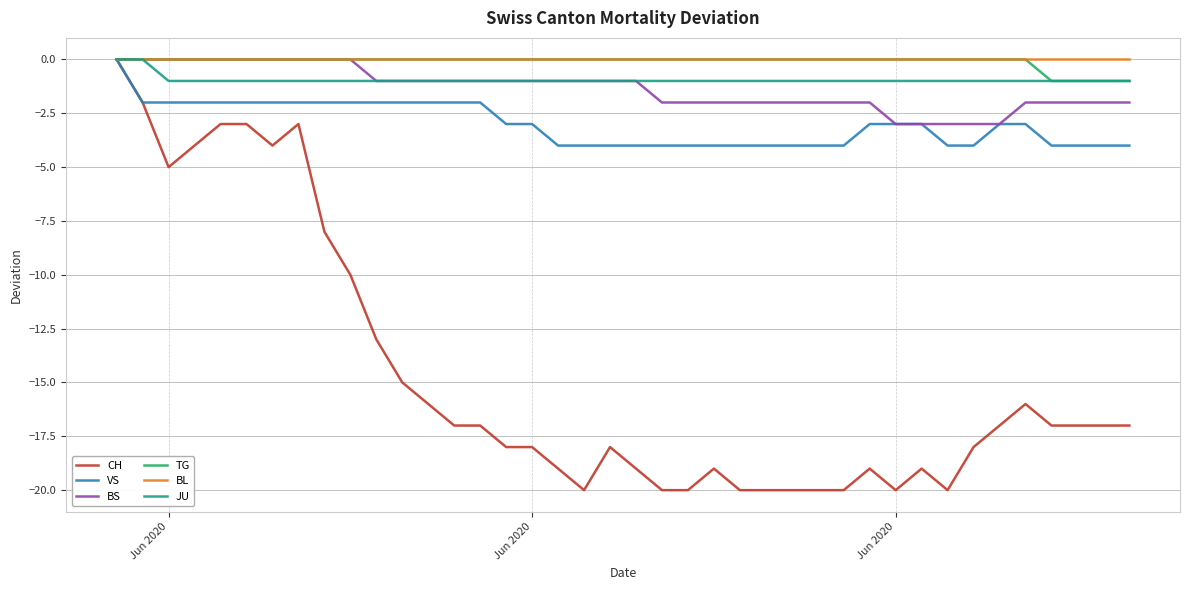

What is the difference between the maximum and minimum values in the BS series?

3